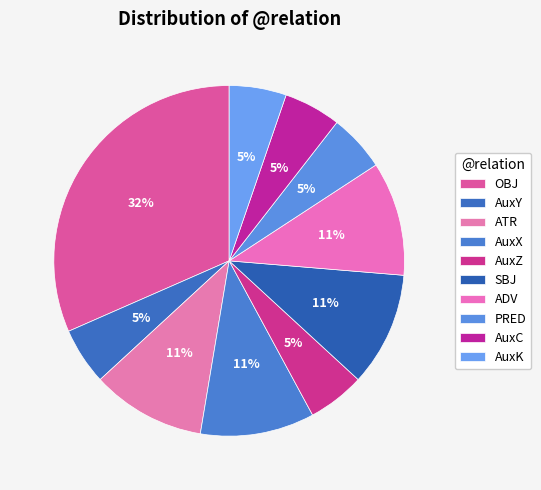

Is there any slice that represents more than half of the pie?

No